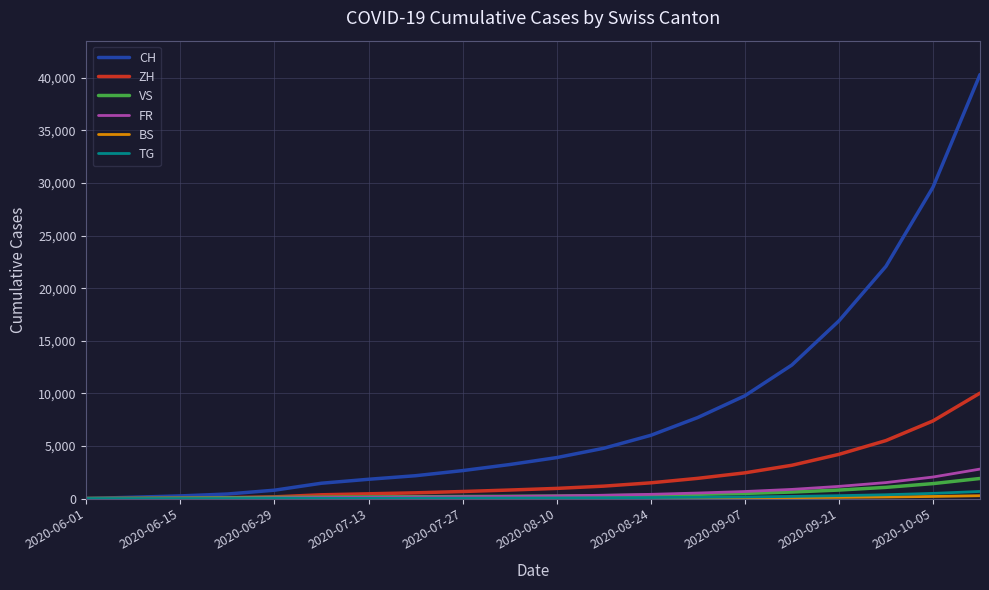

What is the greatest value displayed?

40306